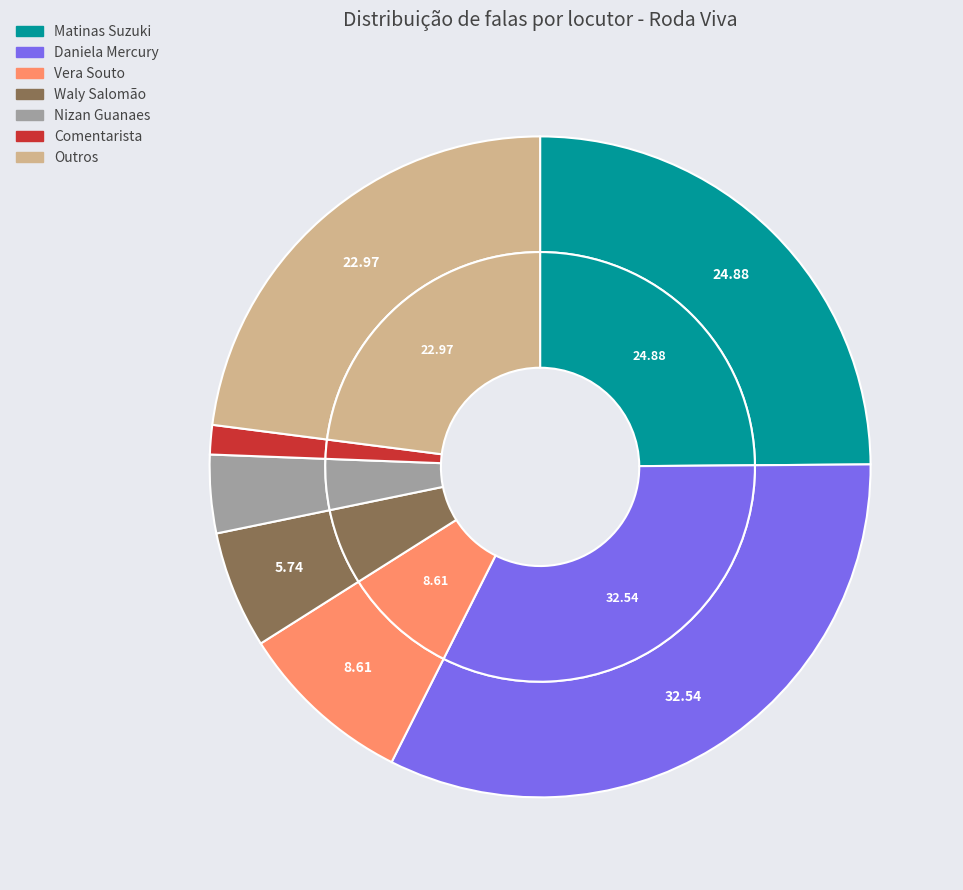

Rank the categories by value from highest to lowest.

Daniela Mercury, Matinas Suzuki, Outros, Vera Souto, Waly Salomão, Nizan Guanaes, Comentarista